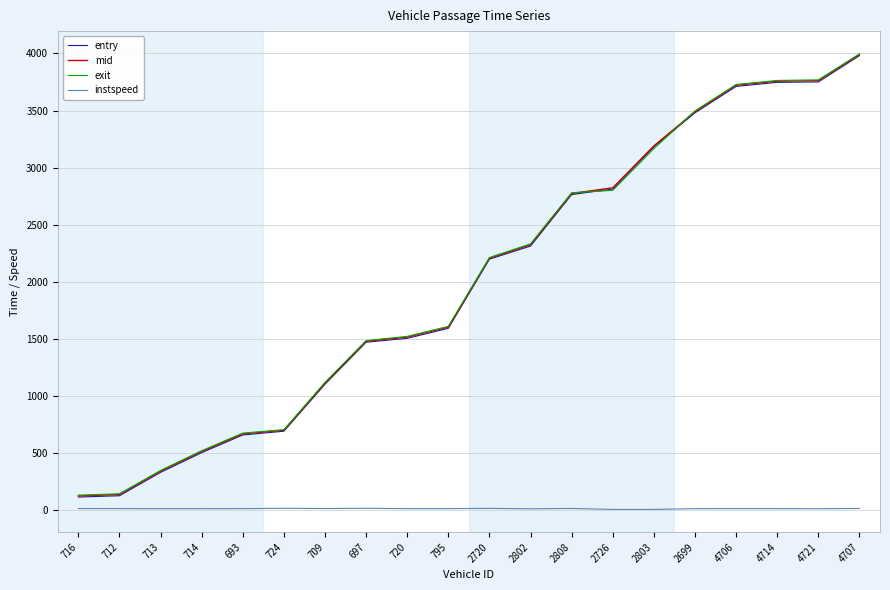

Count the number of data series in this chart.

4